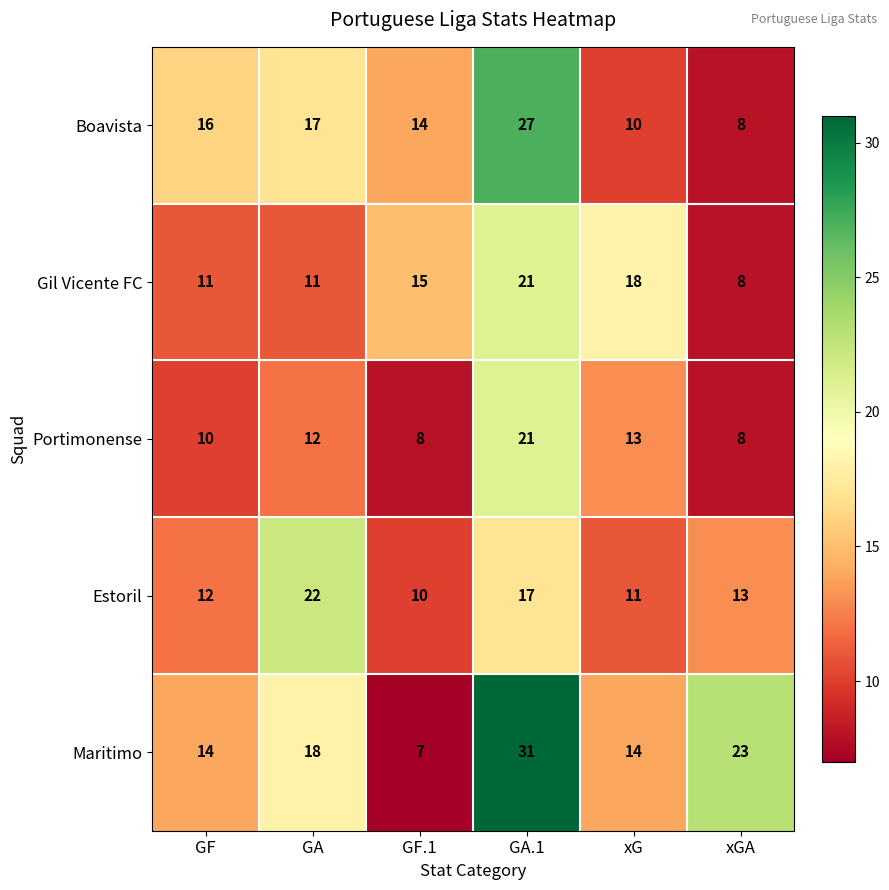

Reading right to left, what are all the values shown in this chart?

Boavista: 8	10	27	14	17	16
Gil Vicente FC: 8	18	21	15	11	11
Portimonense: 8	13	21	8	12	10
Estoril: 13	11	17	10	22	12
Maritimo: 23	14	31	7	18	14